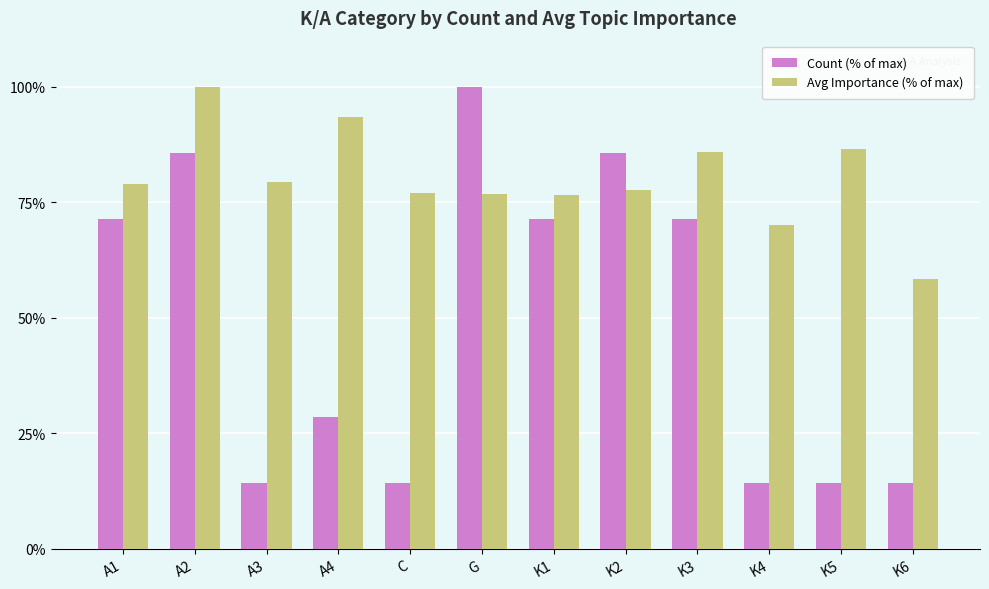

How many series are shown in this chart?

2